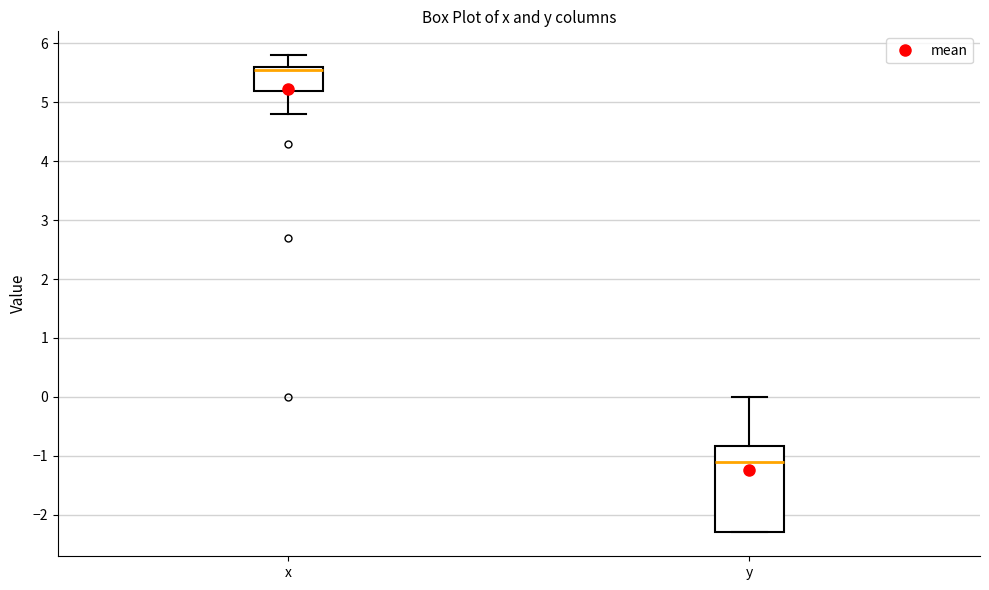

Where is the lower edge of the box for x on the y-axis? The values are not printed on the chart, so give them approximately, as read against the axis.

5.2